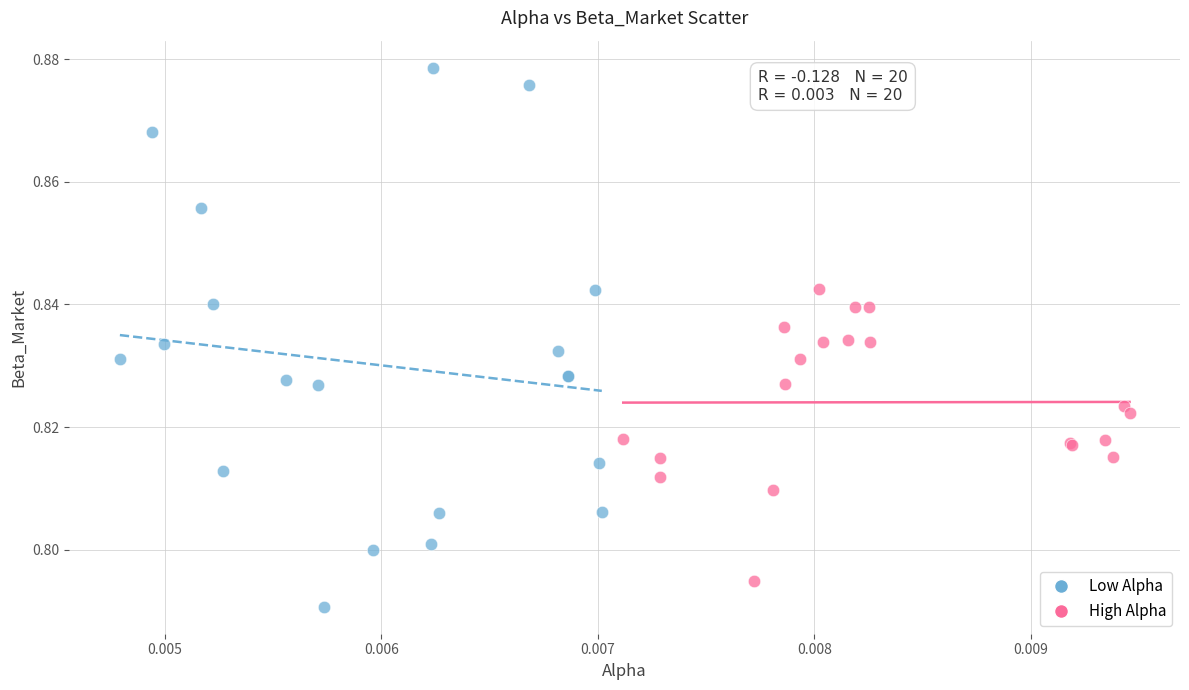

Which series has the widest spread of Y values?

Low Alpha